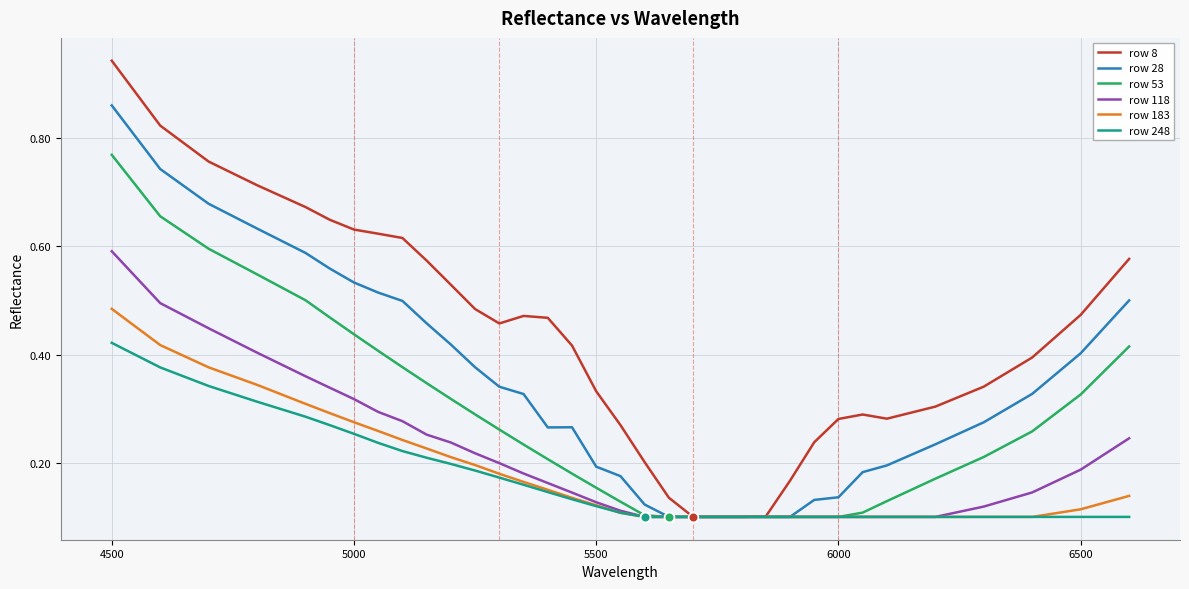

List the series in order of their peak value, lowest first.

row 248, row 183, row 118, row 53, row 28, row 8